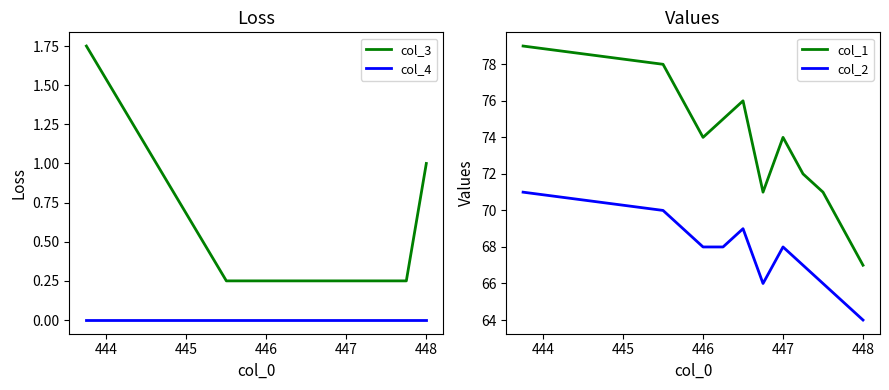

True or false: col_3 and col_4 cross at least once.

False